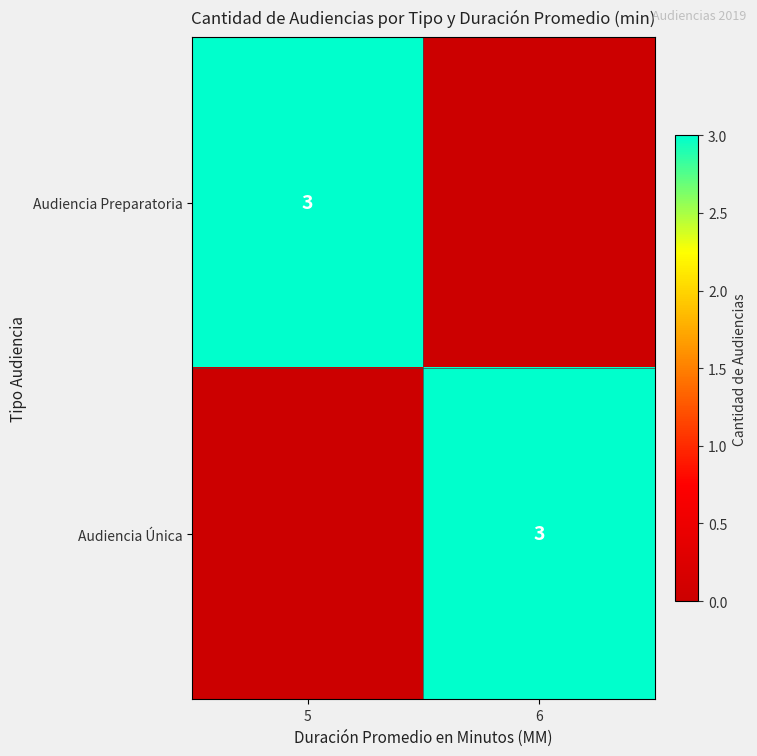

What is the total value across all series at 5?

3